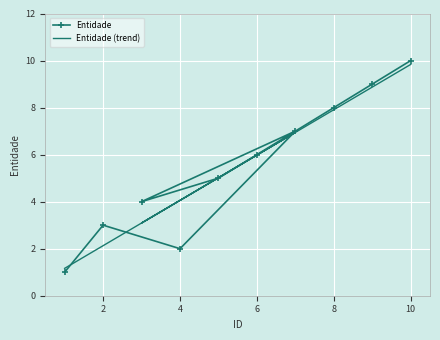

True or false: Entidade (trend) has more than 1 points higher than both neighbors.

False